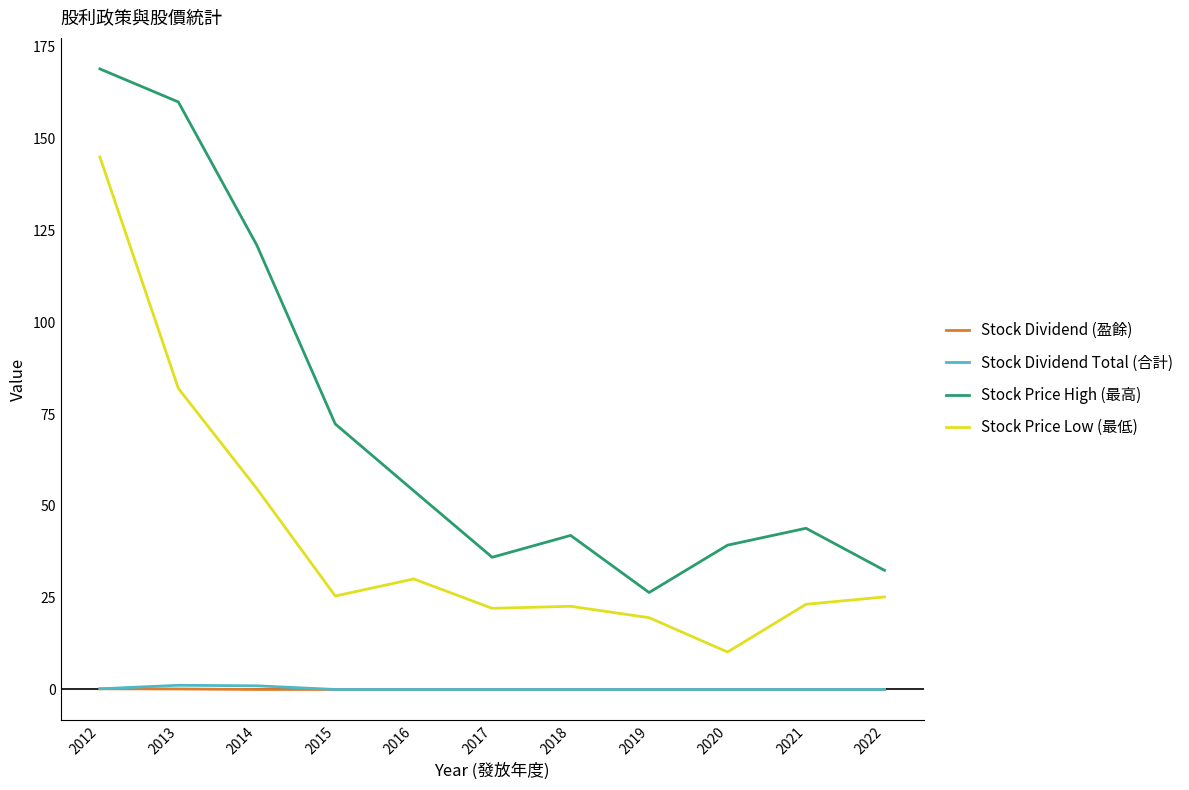

What is the difference between the Stock Dividend Total (合計) values at 2018 and 2014?

1.0